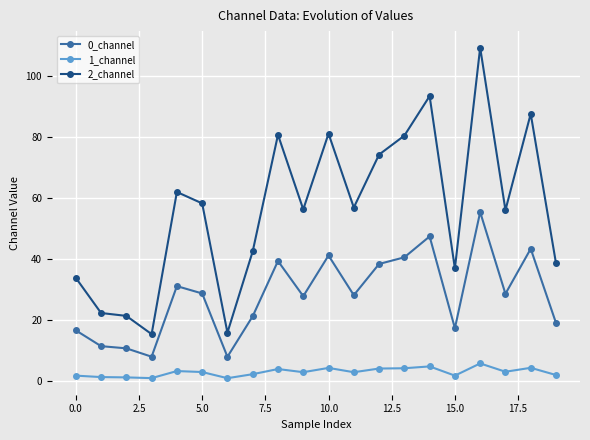

What is the minimum value for 0_channel?

7.8